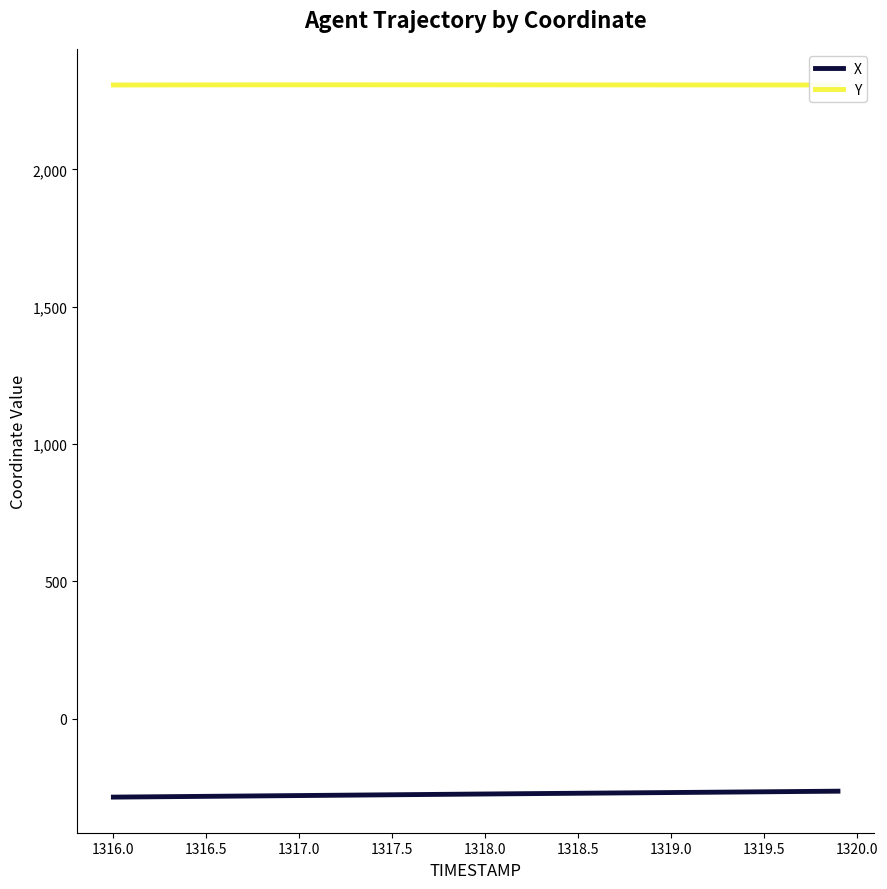

Which series has the largest total across all categories?

Y